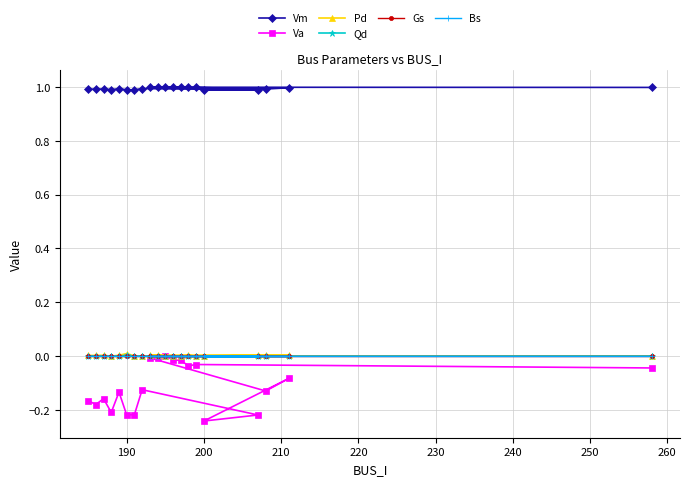

Does the chart have visible grid lines?

Yes